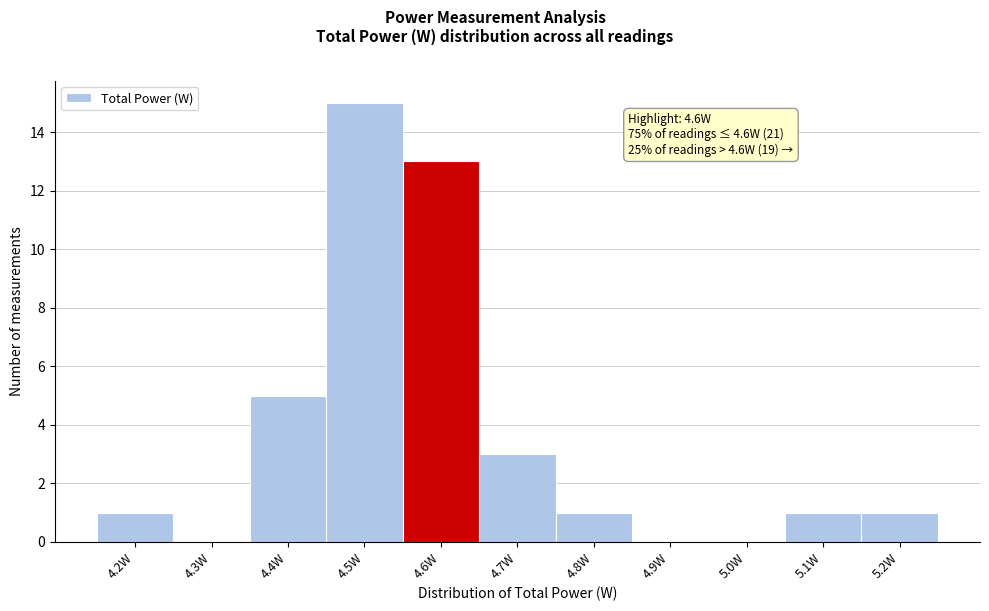

Reading left to right, list all the values displayed in this chart.

4.2W=1	4.3W=0	4.4W=5	4.5W=15	4.6W=13	4.7W=3	4.8W=1	4.9W=0	5.0W=0	5.1W=1	5.2W=1